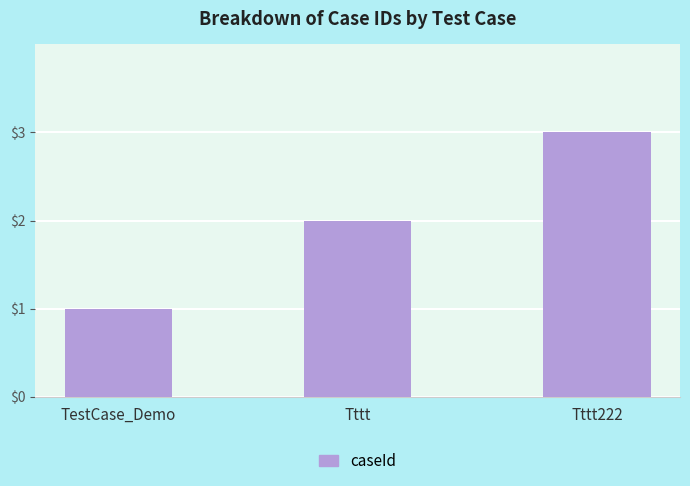

Which has a higher value, Tttt222 or Tttt?

Tttt222